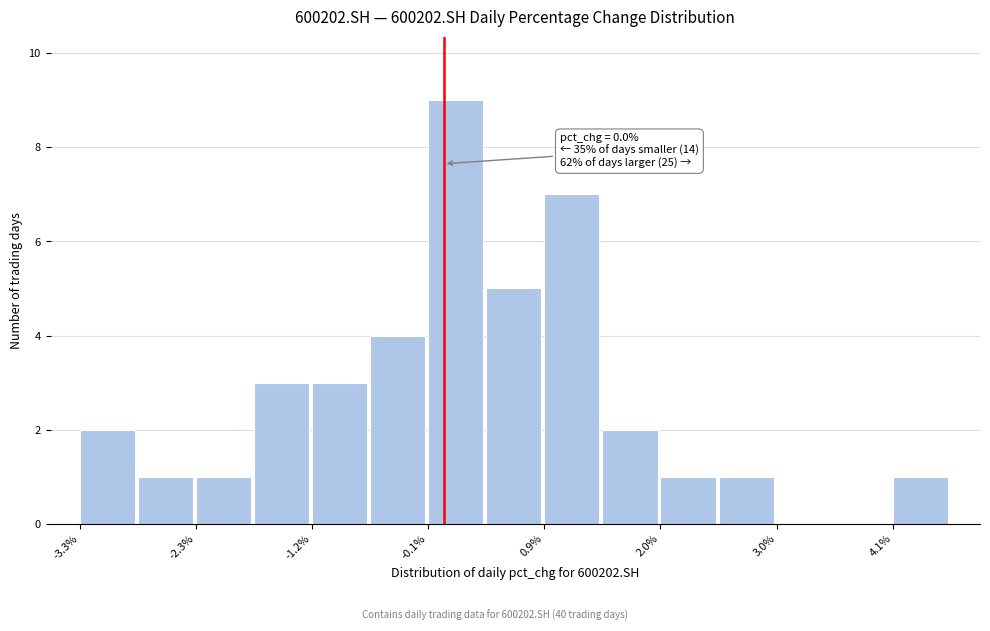

Around what value on the x-axis is the tallest bar? Give the approximate position of its centre, as read against the axis.

0.2